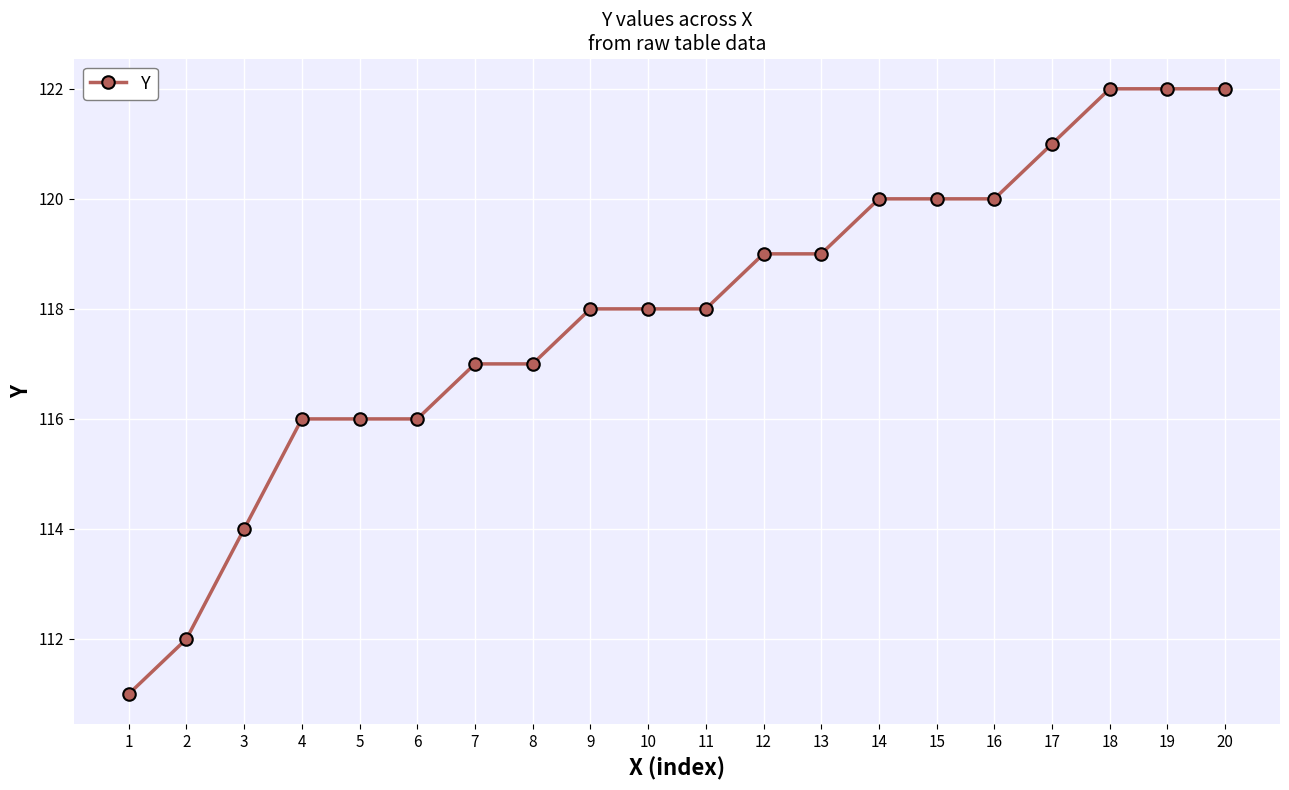

What is the minimum value shown in the chart?

111